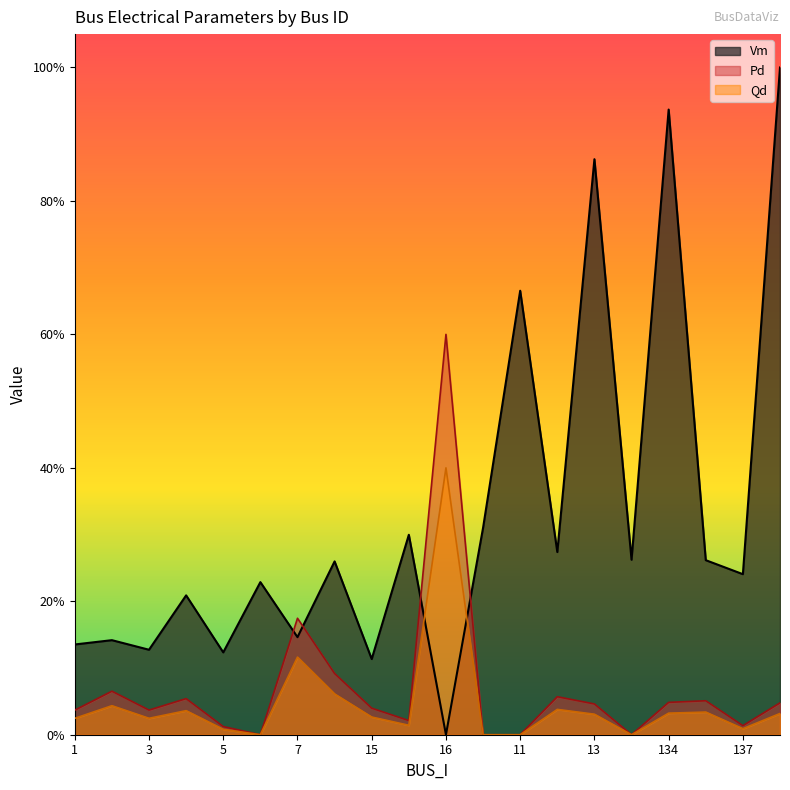

What are all the series names shown in the legend?

Vm, Pd, Qd